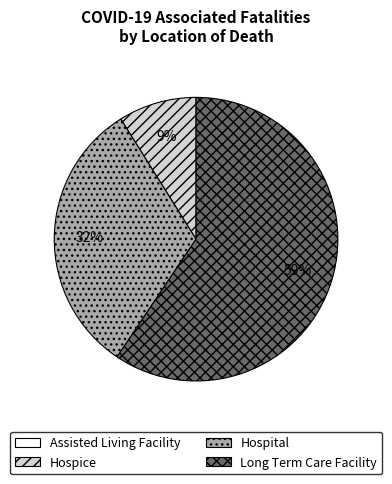

Is it true that Long Term Care Facility is 71% of the pie?

False